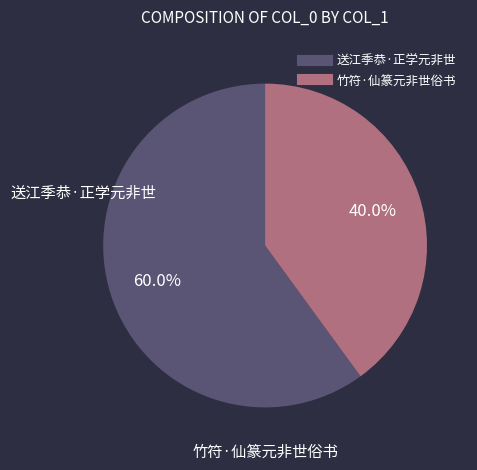

Does any single category account for the majority?

Yes